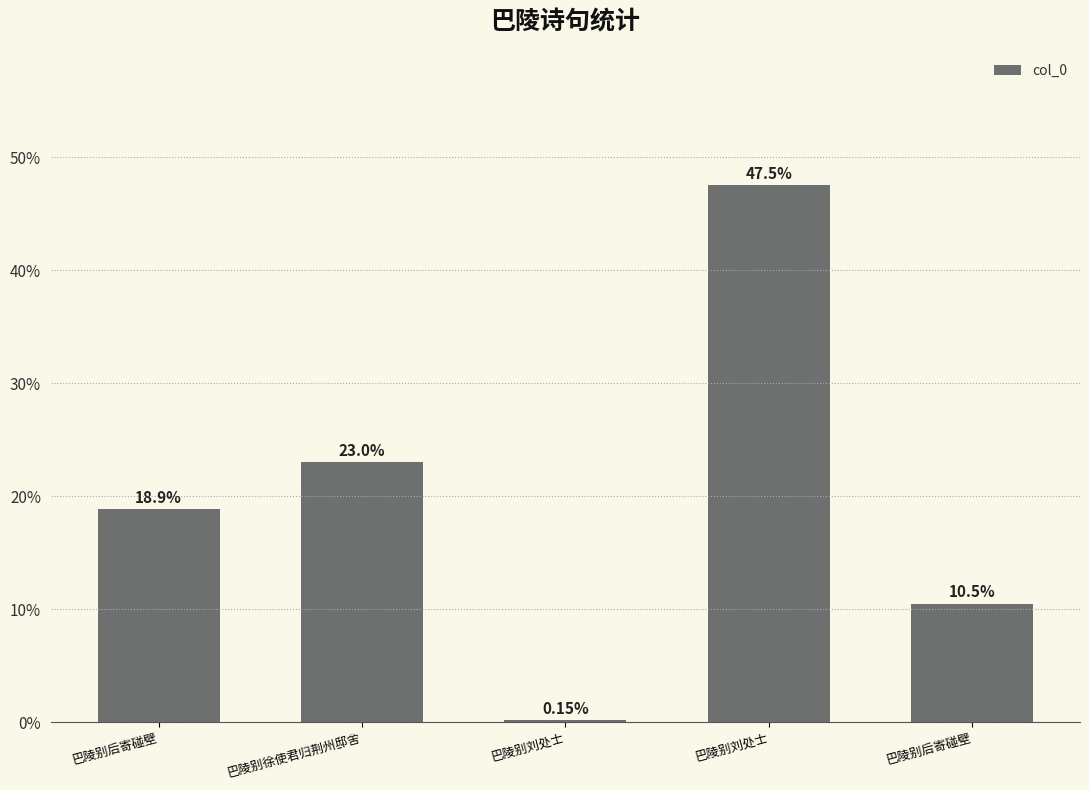

What is the label of the 5th bar from the right?

巴陵别后寄碰壁